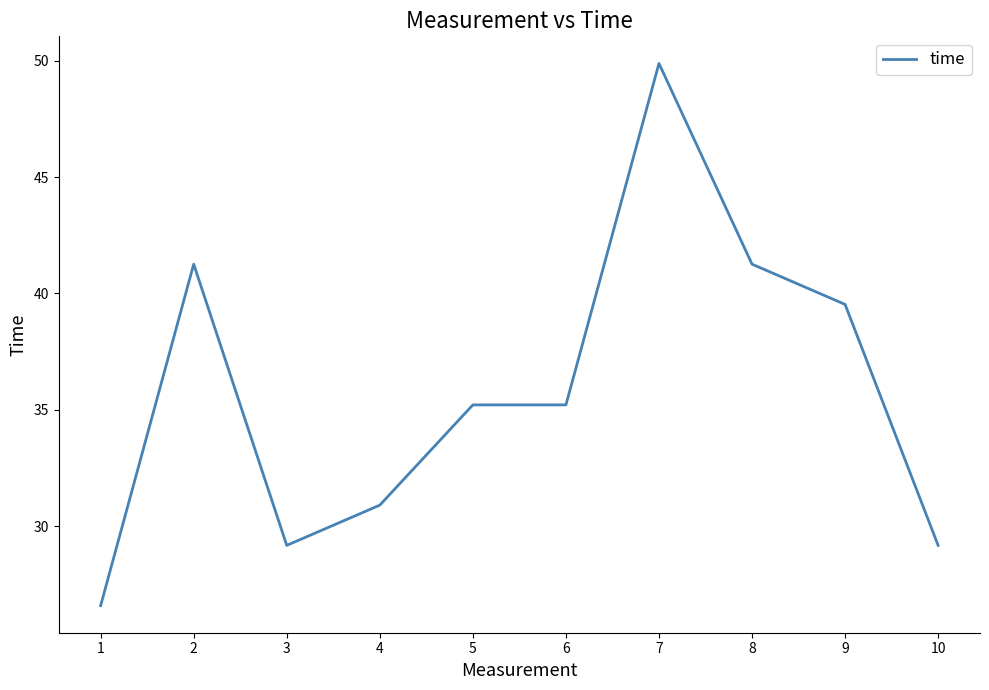

What is the change in value from 2 to 7?

+8.6